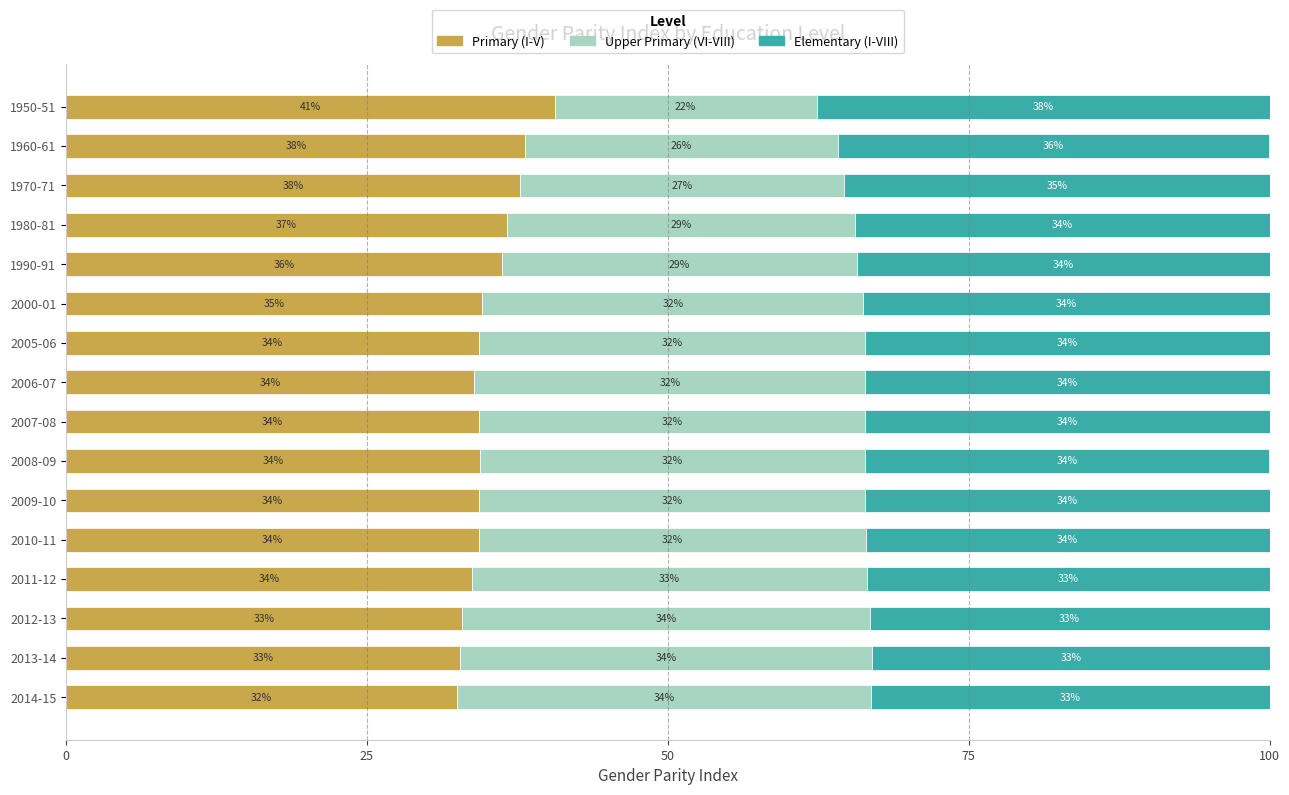

What is the difference between the maximum and second lowest values in the Primary (I-V) series?

7.9